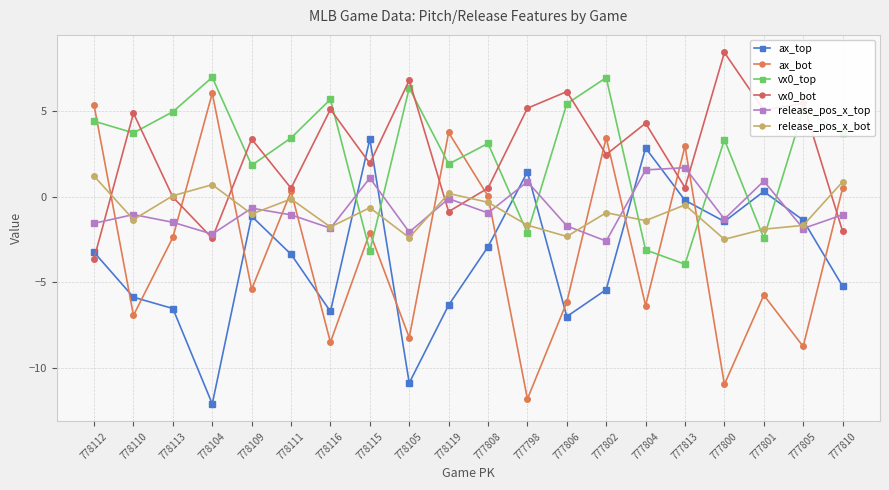

Is the value of ax_bot at 777800 greater than the value of release_pos_x_bot at 777798?

No